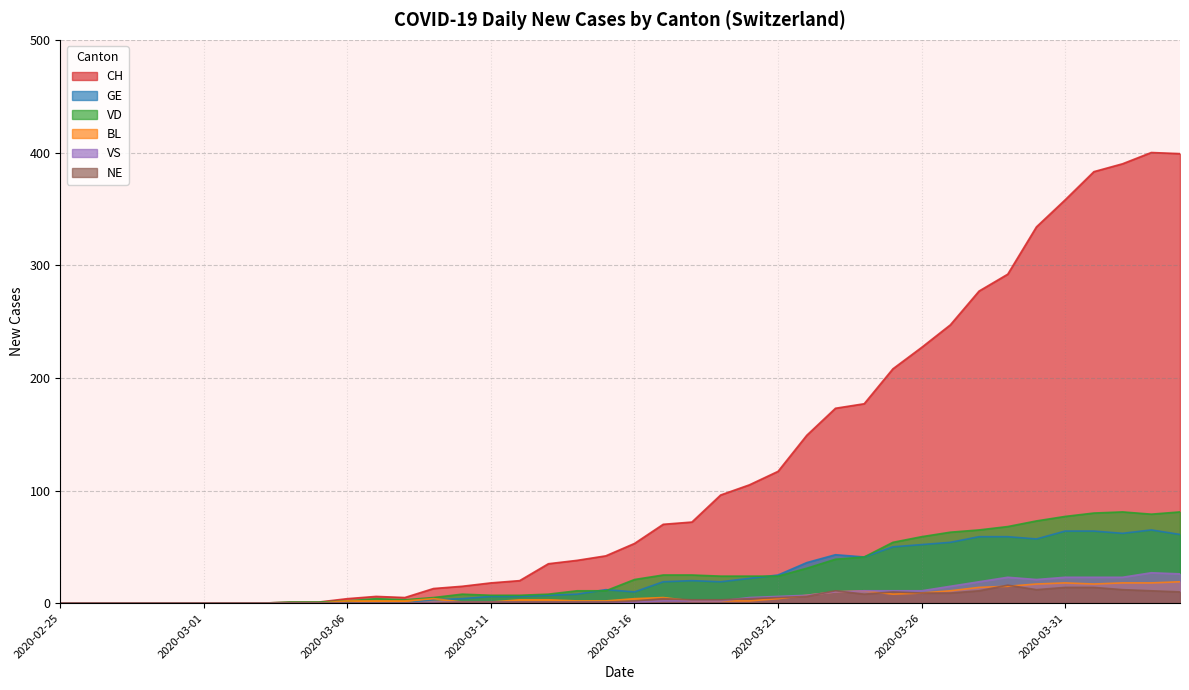

True or false: VD has a value of 24 at 2020-03-20.

True